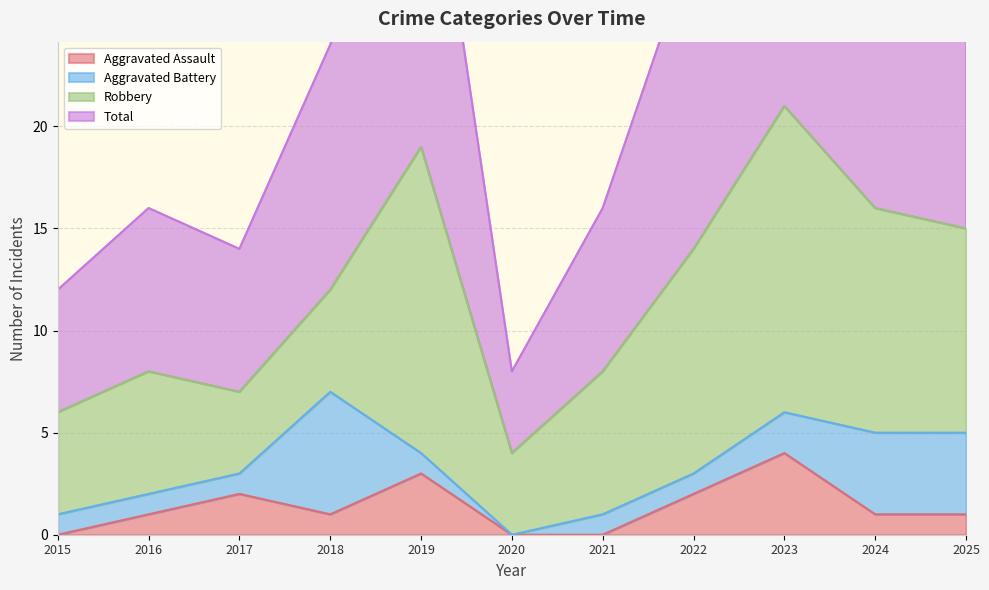

The value of Aggravated Assault at 2024 is 1. True or false?

True